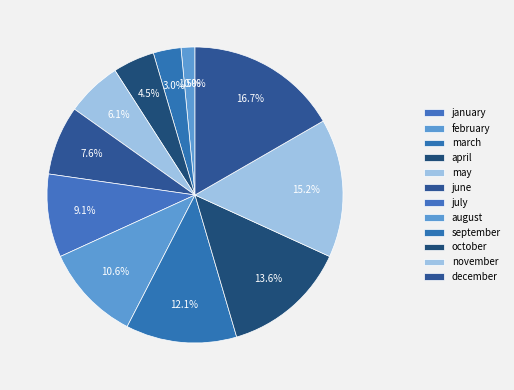

How many segments does this pie chart have?

12